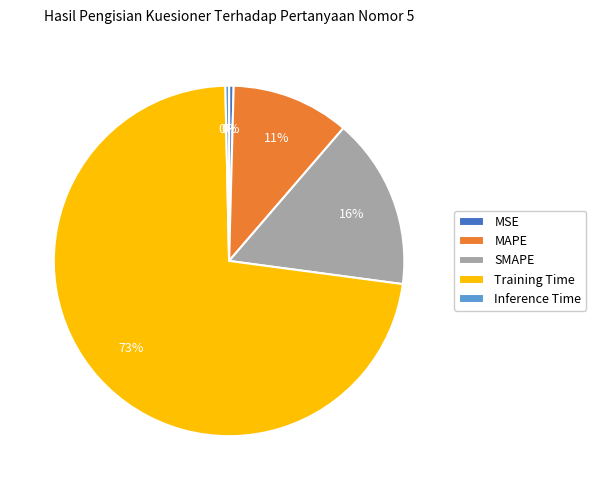

To the nearest percent, what is the combined percentage of MAPE and Inference Time?

11%